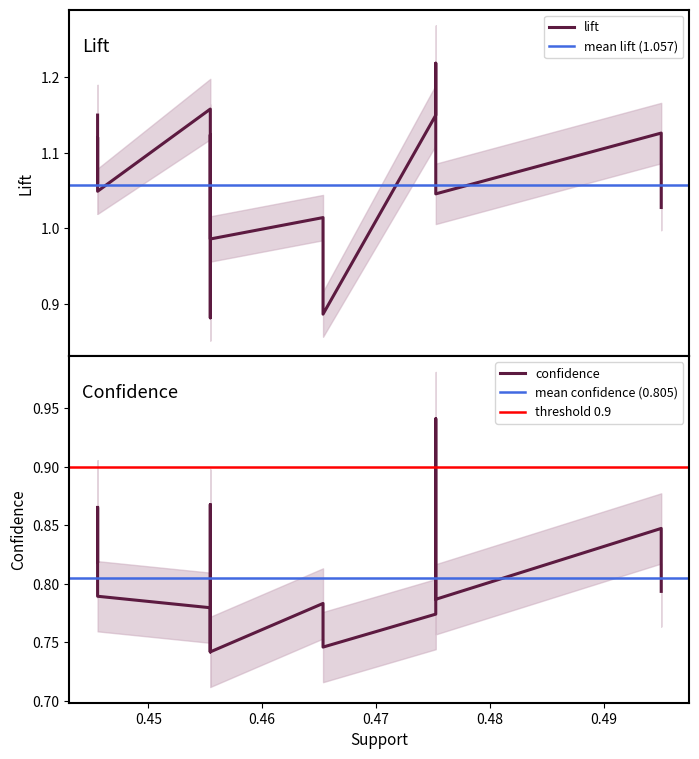

What is the highest value of the lift series?

1.2